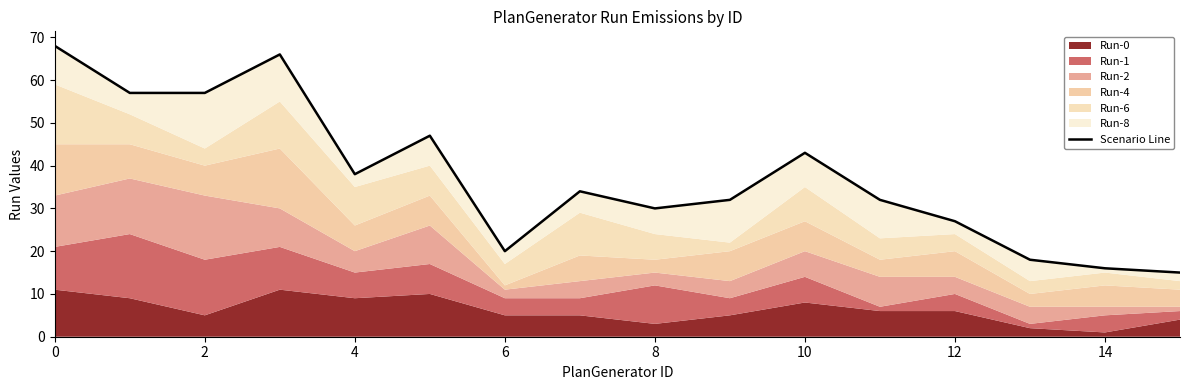

At which label is the value closest to 41?

10